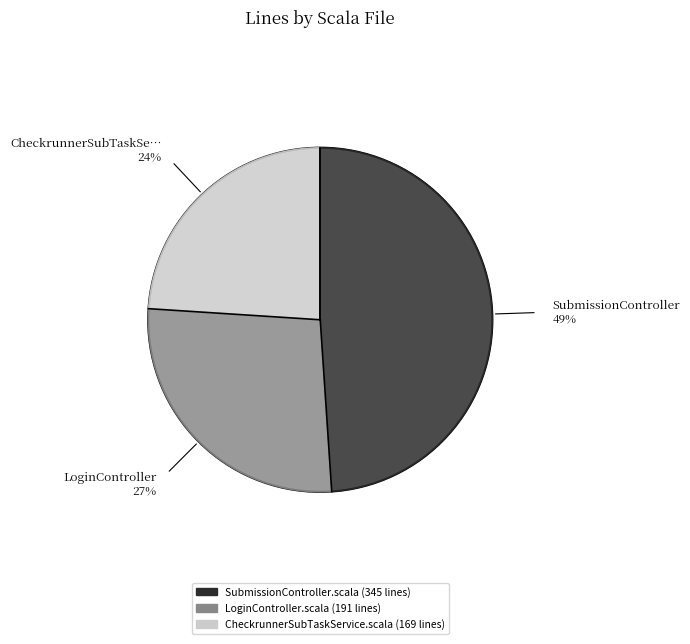

Combined, do CheckrunnerSubTaskService.scala and LoginController.scala account for over 50%?

Yes